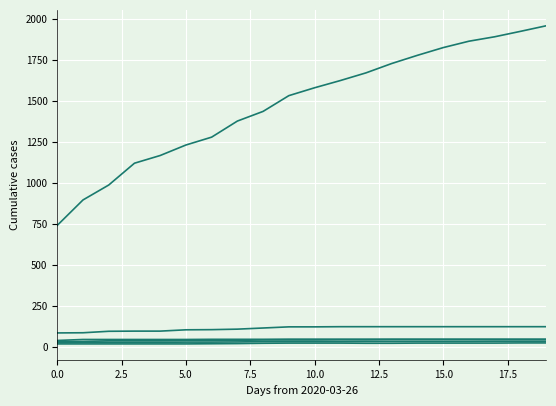

How many lines are shown in the chart?

6